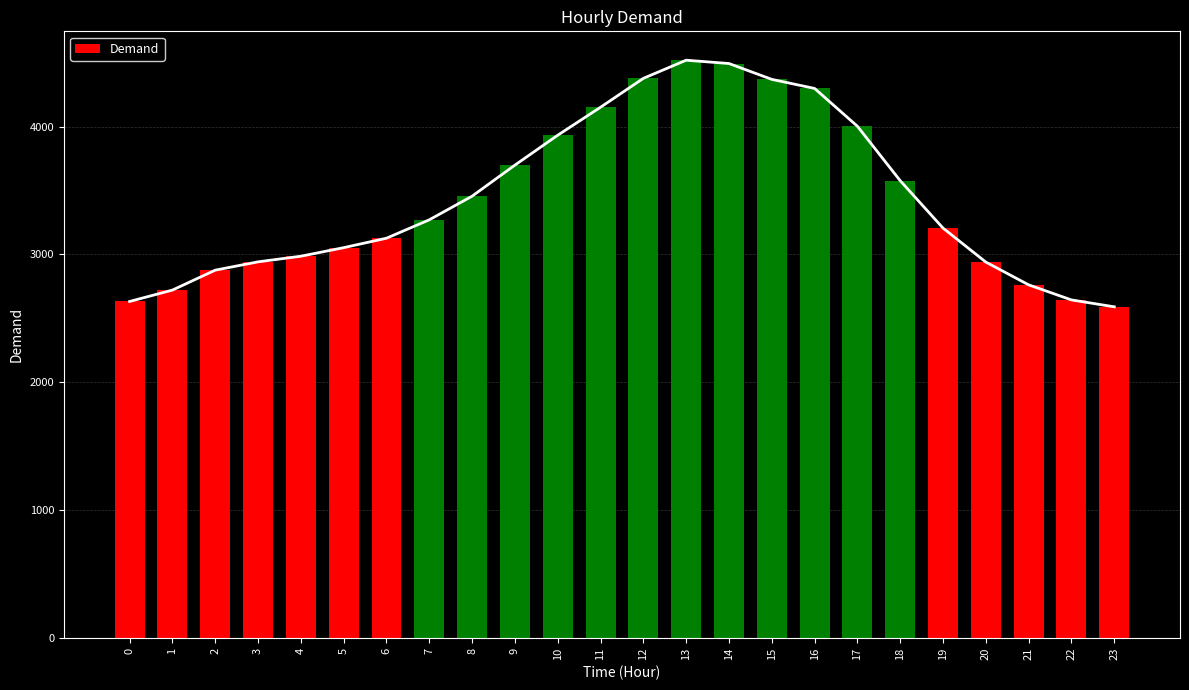

What is the ratio of the value at 12 to the value at 23?

1.7